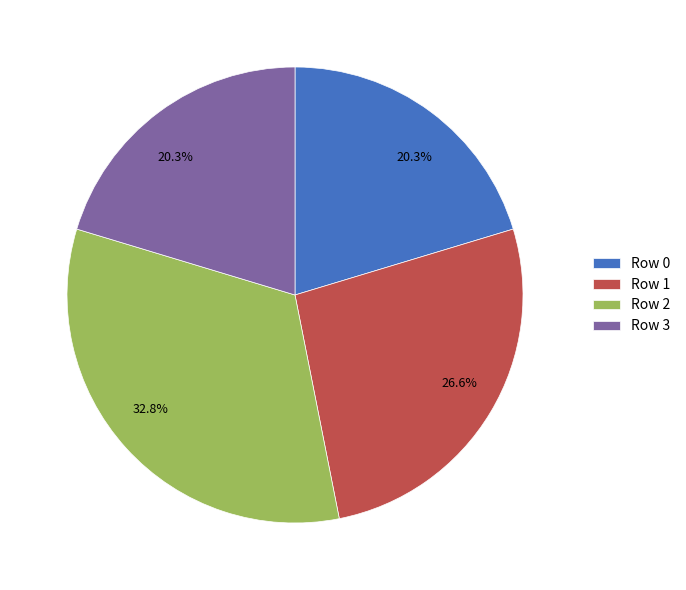

What percentage is the Row 1 slice, to the nearest percent?

27%